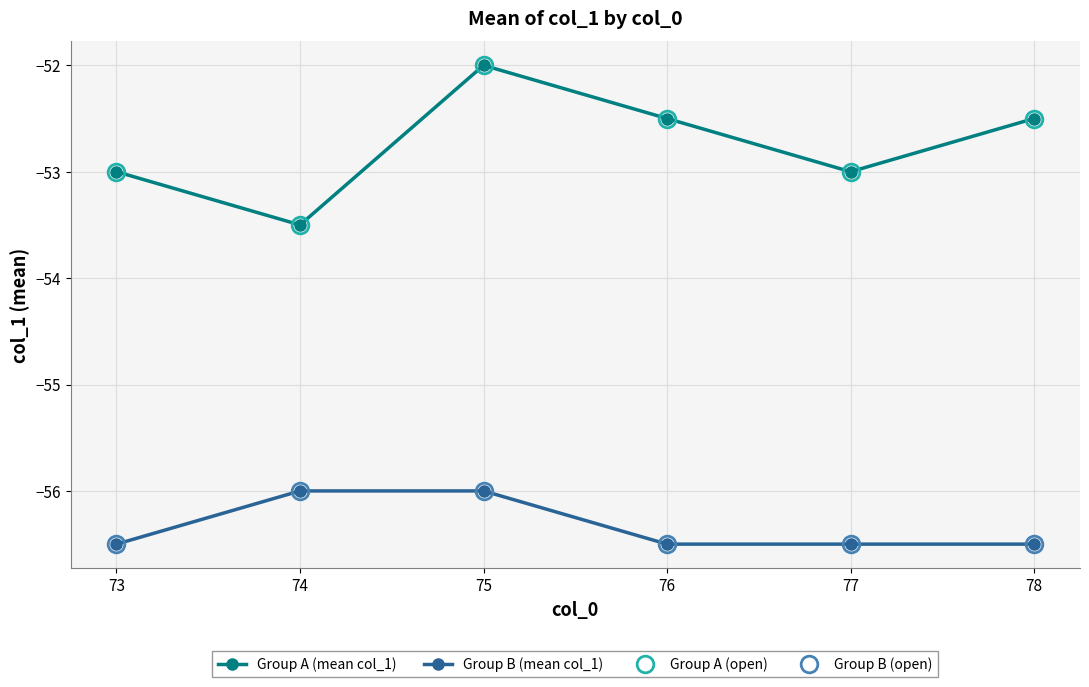

What is the difference between the Group A (mean col_1) values at 74 and 78?

1.0